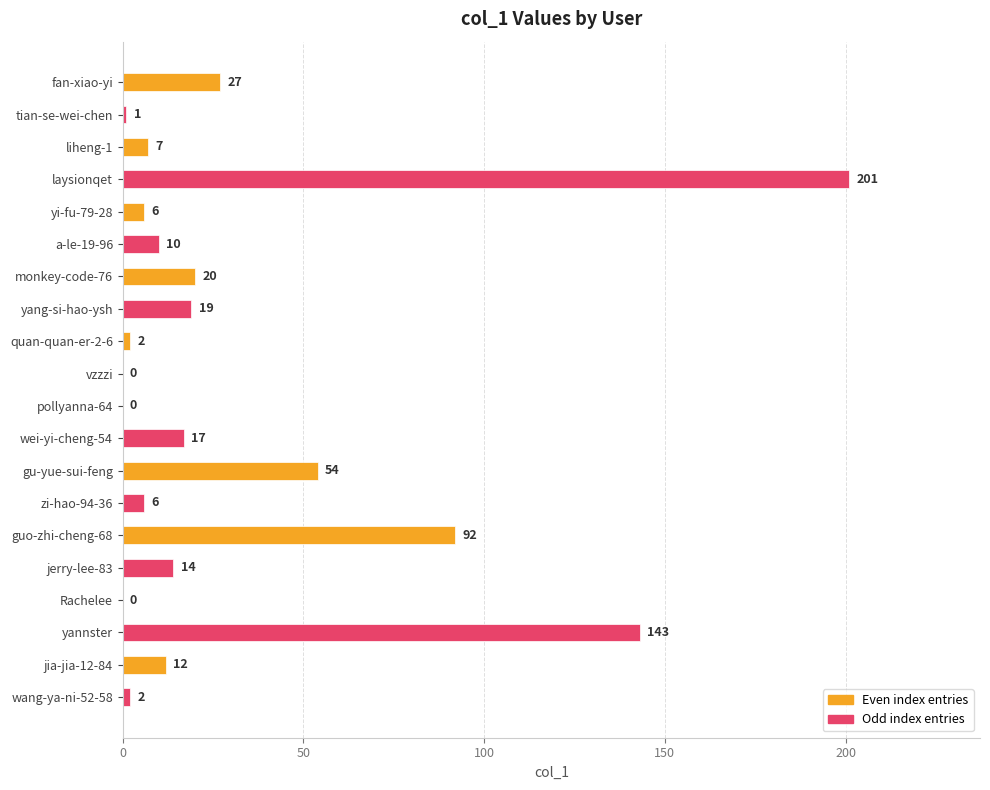

Reading top to bottom, transcribe all the data shown in this chart.

fan-xiao-yi=27	tian-se-wei-chen=1	liheng-1=7	laysionqet=201	yi-fu-79-28=6	a-le-19-96=10	monkey-code-76=20	yang-si-hao-ysh=19	quan-quan-er-2-6=2	vzzzi=0	pollyanna-64=0	wei-yi-cheng-54=17	gu-yue-sui-feng=54	zi-hao-94-36=6	guo-zhi-cheng-68=92	jerry-lee-83=14	Rachelee=0	yannster=143	jia-jia-12-84=12	wang-ya-ni-52-58=2